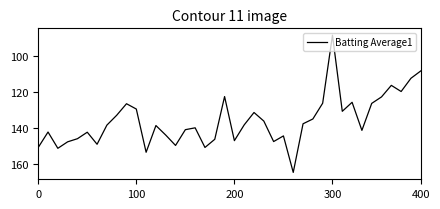

What is the difference between the maximum and minimum values?

76.2